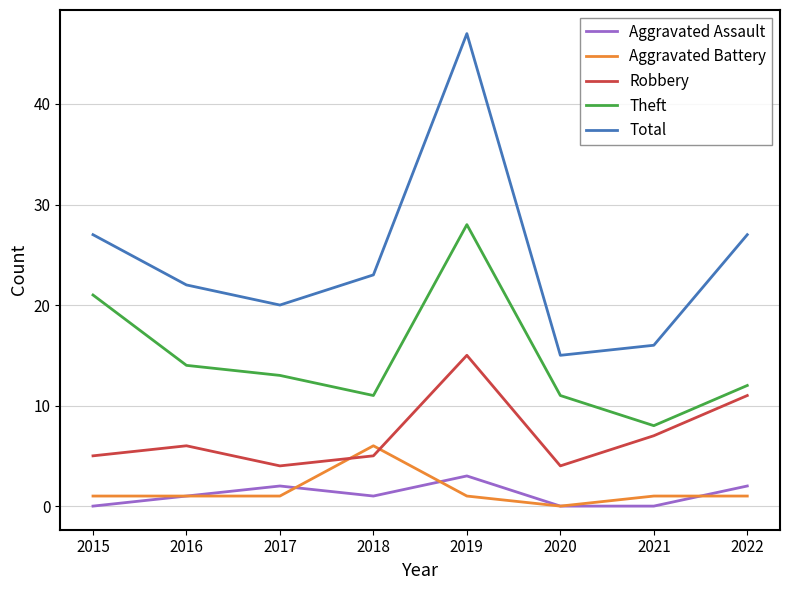

What is the difference between the maximum and second lowest values in the Aggravated Assault series?

3